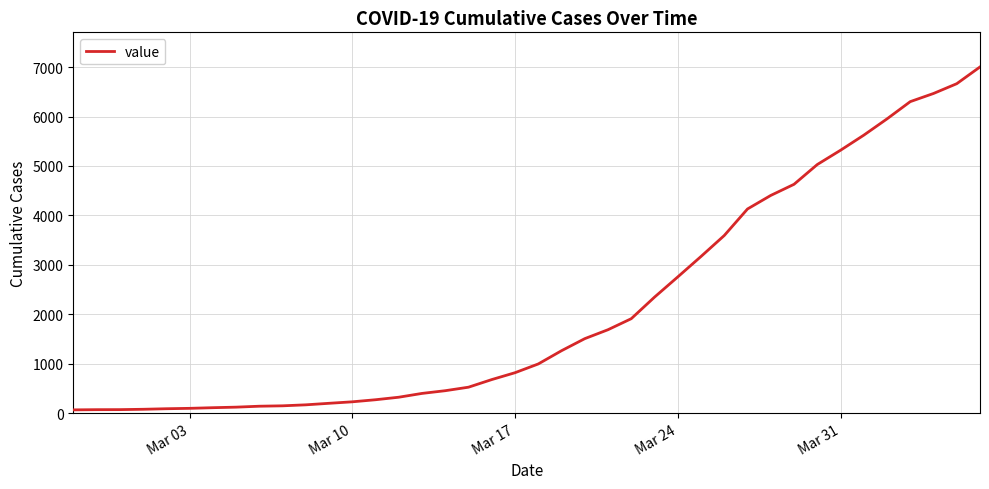

Does the chart have visible grid lines?

Yes